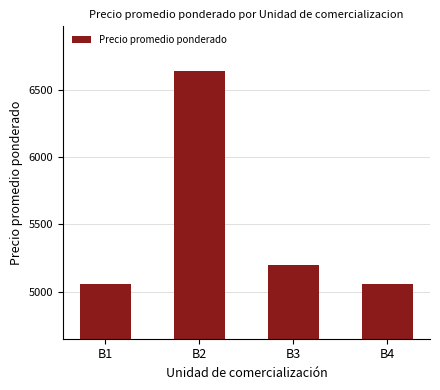

How many bars are there in total?

4